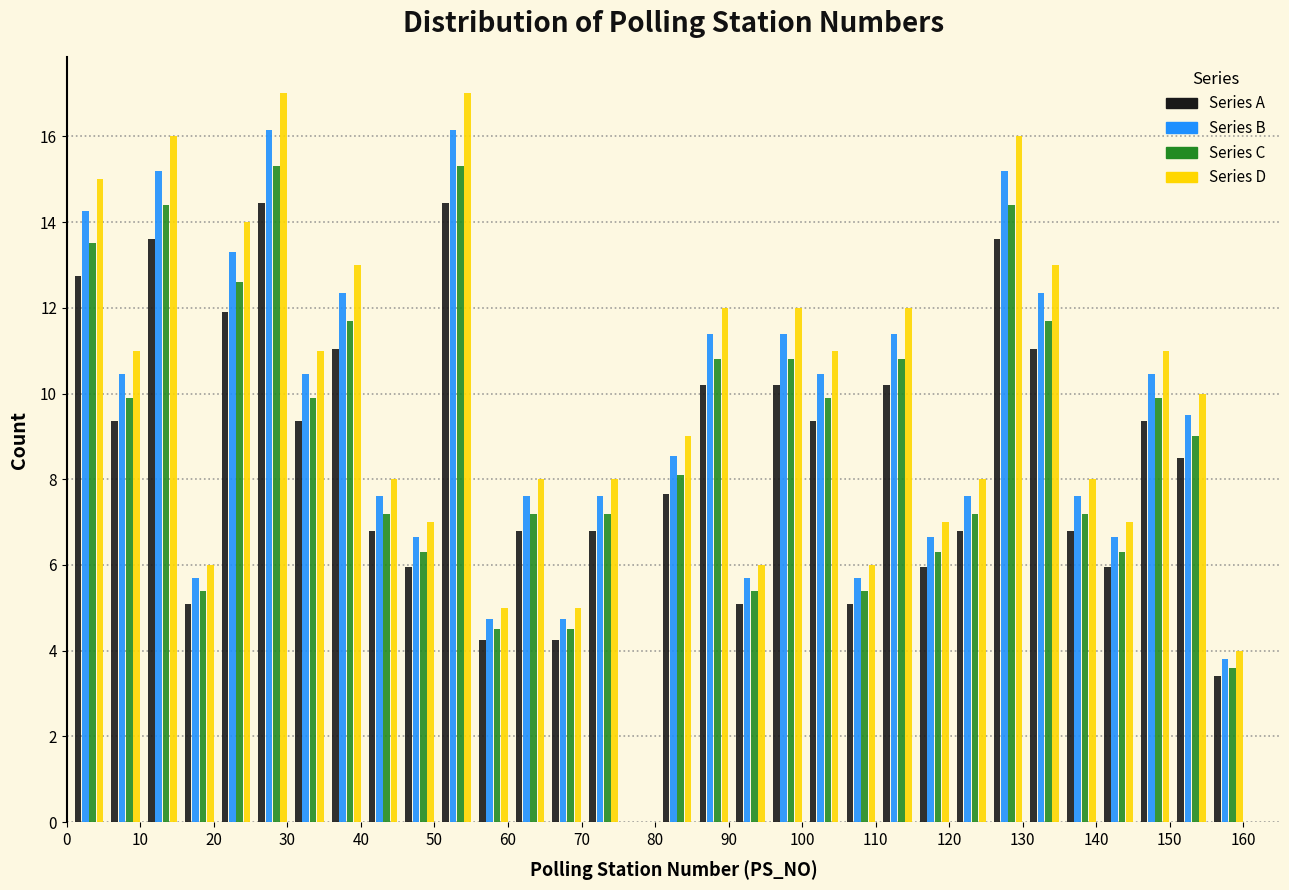

Reading left to right, list every range on the x-axis with the height of the bar of each series over it. Neither the bar edges nor the heights are printed on the chart, so give them approximately, as read against the axes.

0.5 to 5.5: Series A=12.8	Series B=14.2	Series C=13.6	Series D=15.0
5.5 to 10.5: Series A=9.4	Series B=10.4	Series C=10.0	Series D=11.0
10.5 to 15.5: Series A=13.6	Series B=15.2	Series C=14.4	Series D=16.0
15.5 to 20.5: Series A=5.2	Series B=5.8	Series C=5.4	Series D=6.0
20.5 to 25.5: Series A=12.0	Series B=13.4	Series C=12.6	Series D=14.0
25.5 to 30.5: Series A=14.4	Series B=16.2	Series C=15.4	Series D=17.0
30.5 to 35.5: Series A=9.4	Series B=10.4	Series C=10.0	Series D=11.0
35.5 to 40.5: Series A=11.0	Series B=12.4	Series C=11.8	Series D=13.0
40.5 to 45.5: Series A=6.8	Series B=7.6	Series C=7.2	Series D=8.0
45.5 to 50.5: Series A=6.0	Series B=6.6	Series C=6.4	Series D=7.0
50.5 to 55.5: Series A=14.4	Series B=16.2	Series C=15.4	Series D=17.0
55.5 to 60.5: Series A=4.2	Series B=4.8	Series C=4.6	Series D=5.0
60.5 to 65.5: Series A=6.8	Series B=7.6	Series C=7.2	Series D=8.0
65.5 to 70.5: Series A=4.2	Series B=4.8	Series C=4.6	Series D=5.0
70.5 to 75.5: Series A=6.8	Series B=7.6	Series C=7.2	Series D=8.0
75.5 to 80.5: Series A=0	Series B=0	Series C=0	Series D=0
80.5 to 85.5: Series A=7.6	Series B=8.6	Series C=8.2	Series D=9.0
85.5 to 90.5: Series A=10.2	Series B=11.4	Series C=10.8	Series D=12.0
90.5 to 95.5: Series A=5.2	Series B=5.8	Series C=5.4	Series D=6.0
95.5 to 100.5: Series A=10.2	Series B=11.4	Series C=10.8	Series D=12.0
100.5 to 105.5: Series A=9.4	Series B=10.4	Series C=10.0	Series D=11.0
105.5 to 110.5: Series A=5.2	Series B=5.8	Series C=5.4	Series D=6.0
110.5 to 115.5: Series A=10.2	Series B=11.4	Series C=10.8	Series D=12.0
115.5 to 120.5: Series A=6.0	Series B=6.6	Series C=6.4	Series D=7.0
120.5 to 125.5: Series A=6.8	Series B=7.6	Series C=7.2	Series D=8.0
125.5 to 130.5: Series A=13.6	Series B=15.2	Series C=14.4	Series D=16.0
130.5 to 135.5: Series A=11.0	Series B=12.4	Series C=11.8	Series D=13.0
135.5 to 140.5: Series A=6.8	Series B=7.6	Series C=7.2	Series D=8.0
140.5 to 145.5: Series A=6.0	Series B=6.6	Series C=6.4	Series D=7.0
145.5 to 150.5: Series A=9.4	Series B=10.4	Series C=10.0	Series D=11.0
150.5 to 155.5: Series A=8.6	Series B=9.6	Series C=9.0	Series D=10.0
155.5 to 160.5: Series A=3.4	Series B=3.8	Series C=3.6	Series D=4.0